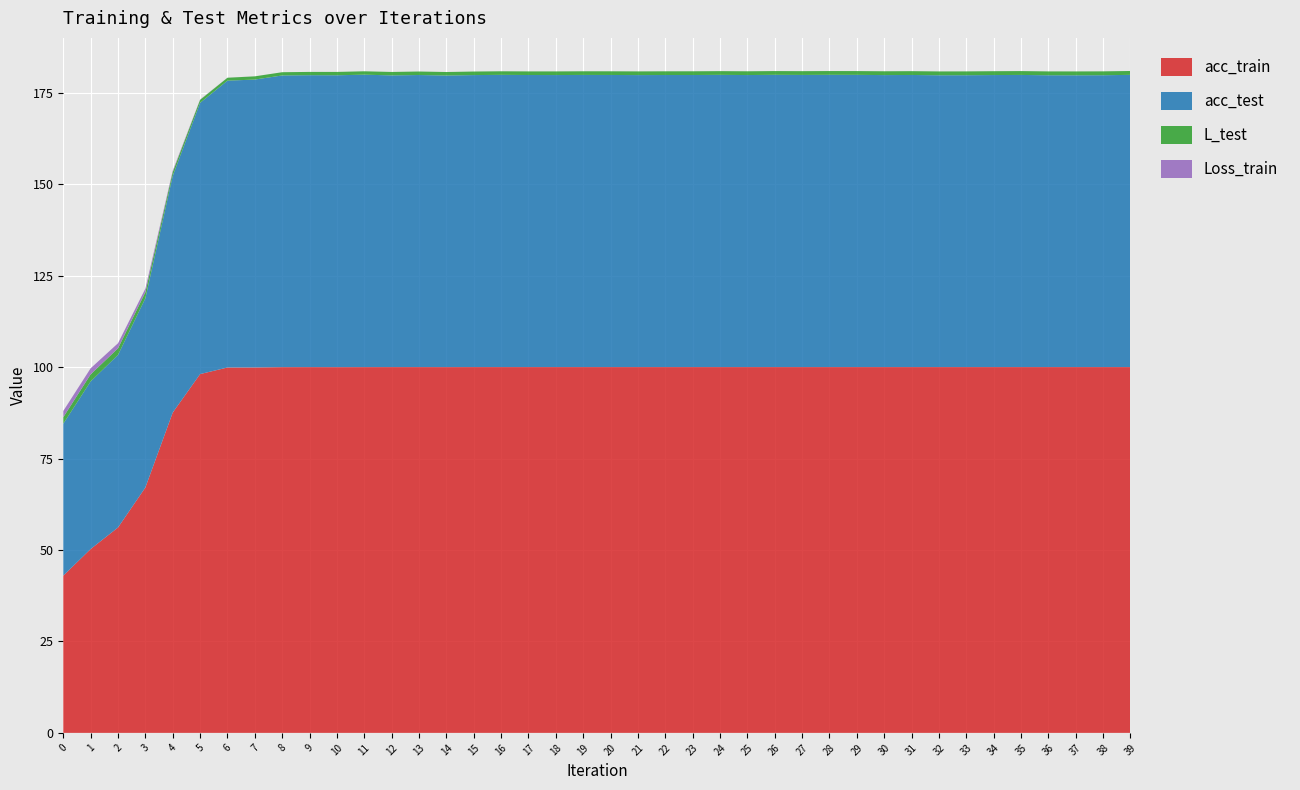

Reading right to left, transcribe all the data shown in this chart.

acc_train: 39=100.0	38=100.0	37=100.0	36=100.0	35=100.0	34=100.0	33=100.0	32=100.0	31=100.0	30=100.0	29=100.0	28=100.0	27=100.0	26=100.0	25=100.0	24=100.0	23=100.0	22=100.0	21=100.0	20=100.0	19=100.0	18=100.0	17=100.0	16=100.0	15=100.0	14=100.0	13=100.0	12=100.0	11=100.0	10=100.0	9=100.0	8=100.0	7=99.9	6=99.9	5=98.1	4=87.6	3=67.1	2=56.1	1=50.3	0=43.0
acc_test: 39=79.9	38=79.8	37=79.8	36=79.8	35=79.9	34=79.8	33=79.8	32=79.8	31=79.8	30=79.8	29=79.9	28=79.9	27=79.9	26=79.9	25=79.8	24=79.9	23=79.8	22=79.8	21=79.8	20=79.8	19=79.9	18=79.8	17=79.8	16=79.9	15=79.8	14=79.7	13=79.8	12=79.7	11=79.9	10=79.8	9=79.8	8=79.7	7=78.7	6=78.4	5=74.2	4=64.7	3=51.7	2=47.2	1=45.8	0=41.5
L_test: 39=1.1	38=1.1	37=1.1	36=1.1	35=1.1	34=1.1	33=1.0	32=1.0	31=1.0	30=1.0	29=1.0	28=1.0	27=1.0	26=1.0	25=1.0	24=1.0	23=1.0	22=1.0	21=1.0	20=1.0	19=1.0	18=1.0	17=1.0	16=1.0	15=1.0	14=1.0	13=1.0	12=0.9	11=0.9	10=0.9	9=0.9	8=0.9	7=0.9	6=0.8	5=0.8	4=1.1	3=1.7	2=1.8	1=1.9	0=1.8
Loss_train: 39=0.0	38=0.0	37=0.0	36=0.0	35=0.0	34=0.0	33=0.0	32=0.0	31=0.0	30=0.0	29=0.0	28=0.0	27=0.0	26=0.0	25=0.0	24=0.0	23=0.0	22=0.0	21=0.0	20=0.0	19=0.0	18=0.0	17=0.0	16=0.0	15=0.0	14=0.0	13=0.0	12=0.0	11=0.0	10=0.0	9=0.0	8=0.0	7=0.0	6=0.0	5=0.1	4=0.4	3=1.0	2=1.4	1=1.7	0=1.7